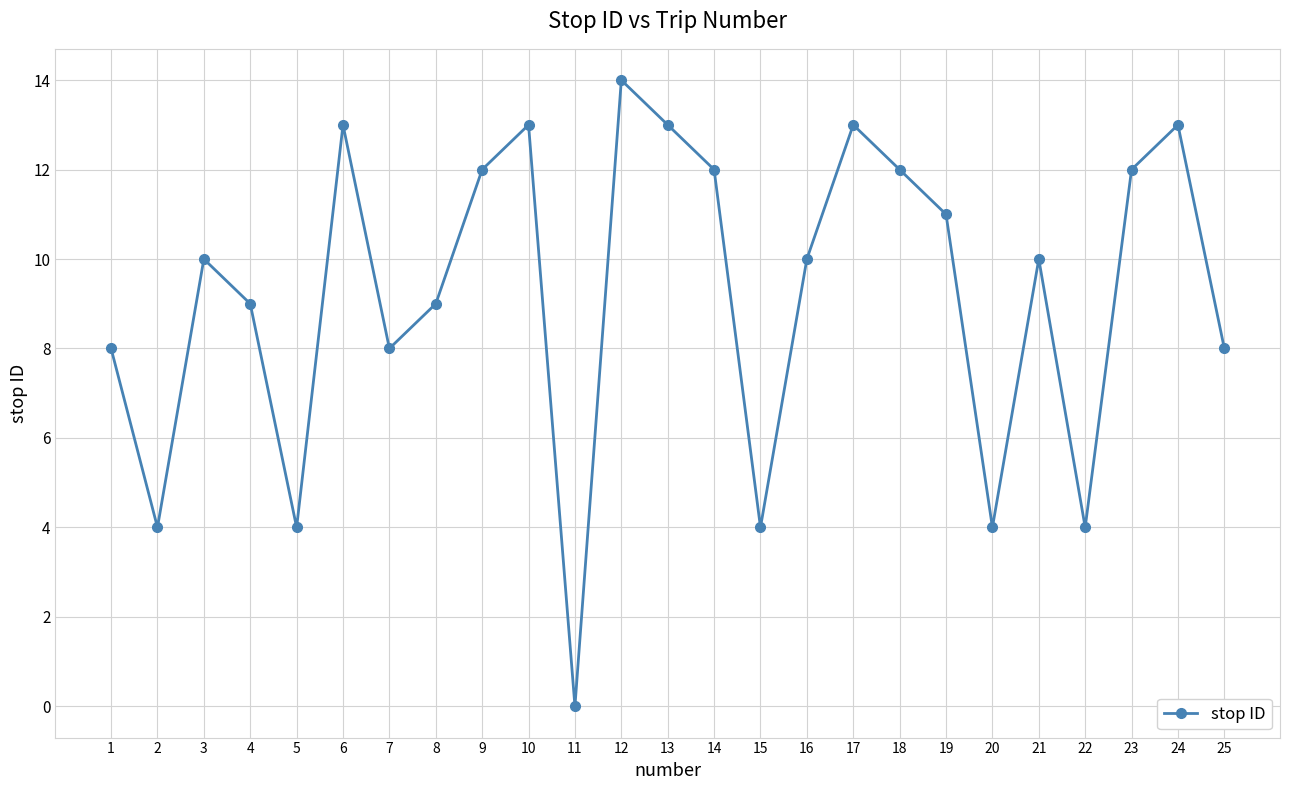

What is the sum of the values at 21 and 22?

14